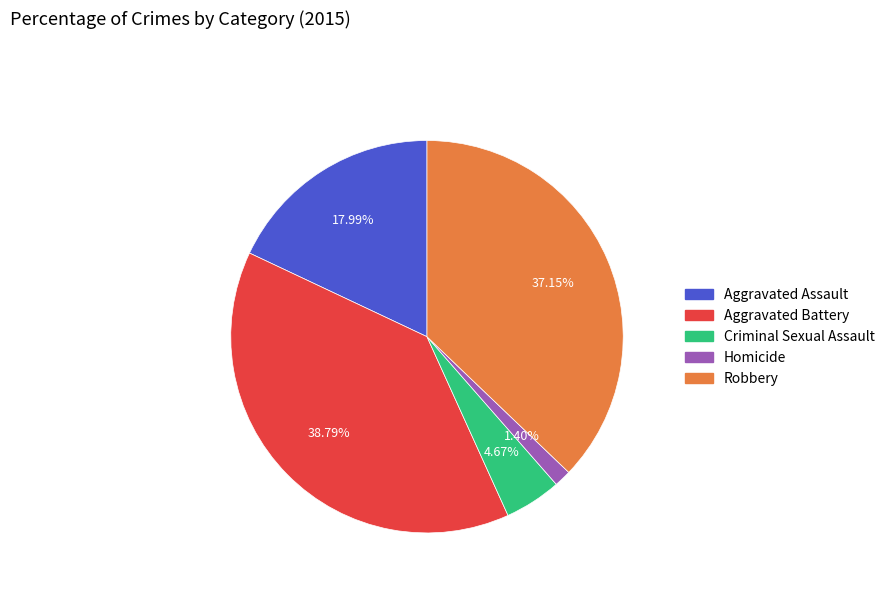

What is the ratio of the value at Robbery to the value at Aggravated Assault?

2.1